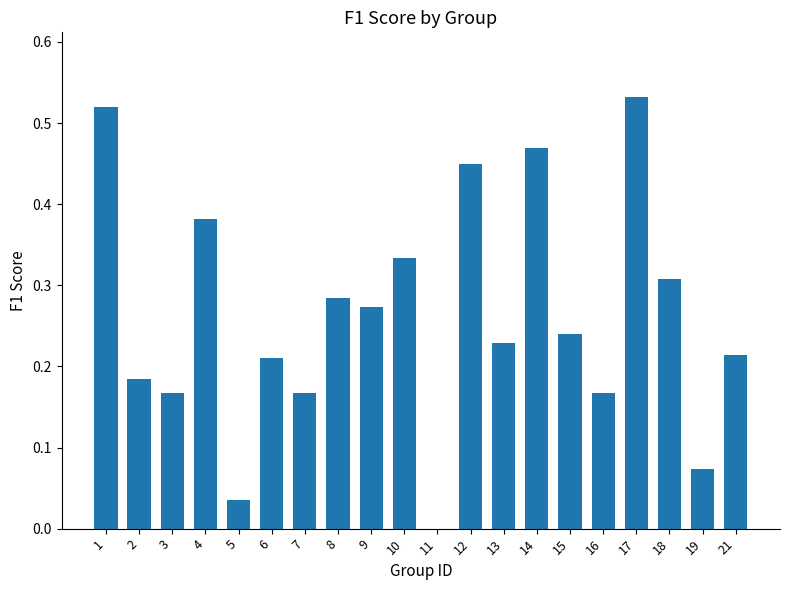

What is the sum of the values at 14 and 15?

0.7